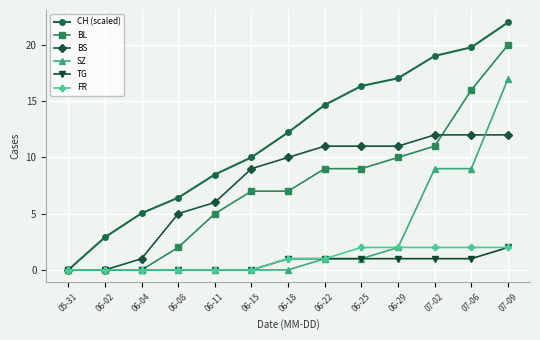

At 07-02, list the series in order from smallest to largest.

TG, FR, SZ, BL, BS, CH (scaled)